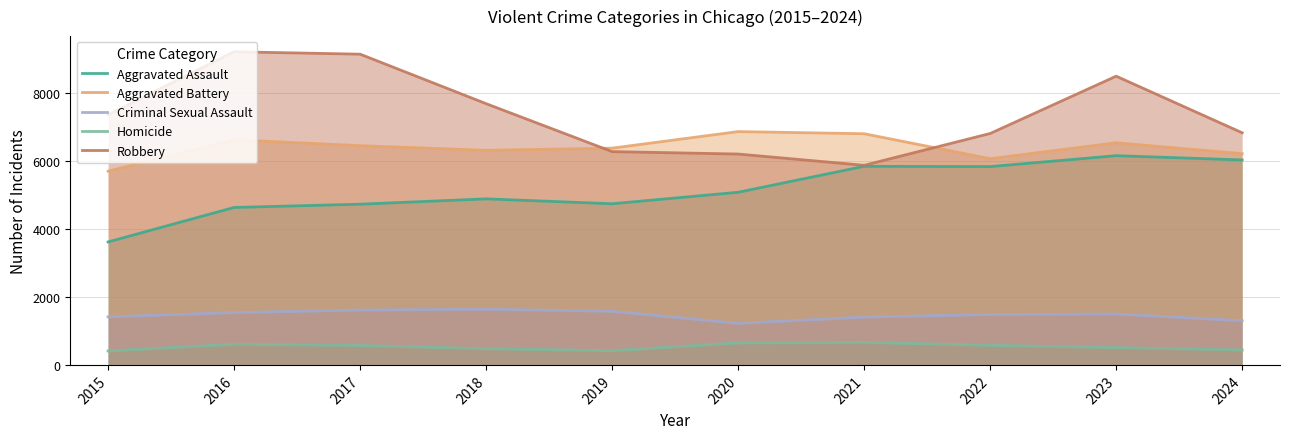

Reading left to right, list all the values displayed in this chart.

Aggravated Assault: 2015=3620	2016=4635	2017=4731	2018=4888	2019=4744	2020=5082	2021=5846	2022=5838	2023=6159	2024=6034
Aggravated Battery: 2015=5702	2016=6628	2017=6454	2018=6317	2019=6381	2020=6868	2021=6805	2022=6071	2023=6540	2024=6218
Criminal Sexual Assault: 2015=1414	2016=1540	2017=1615	2018=1639	2019=1579	2020=1223	2021=1407	2022=1483	2023=1498	2024=1301
Homicide: 2015=411	2016=606	2017=572	2018=476	2019=418	2020=647	2021=662	2022=576	2023=508	2024=440
Robbery: 2015=7364	2016=9218	2017=9147	2018=7690	2019=6279	2020=6207	2021=5876	2022=6812	2023=8499	2024=6833